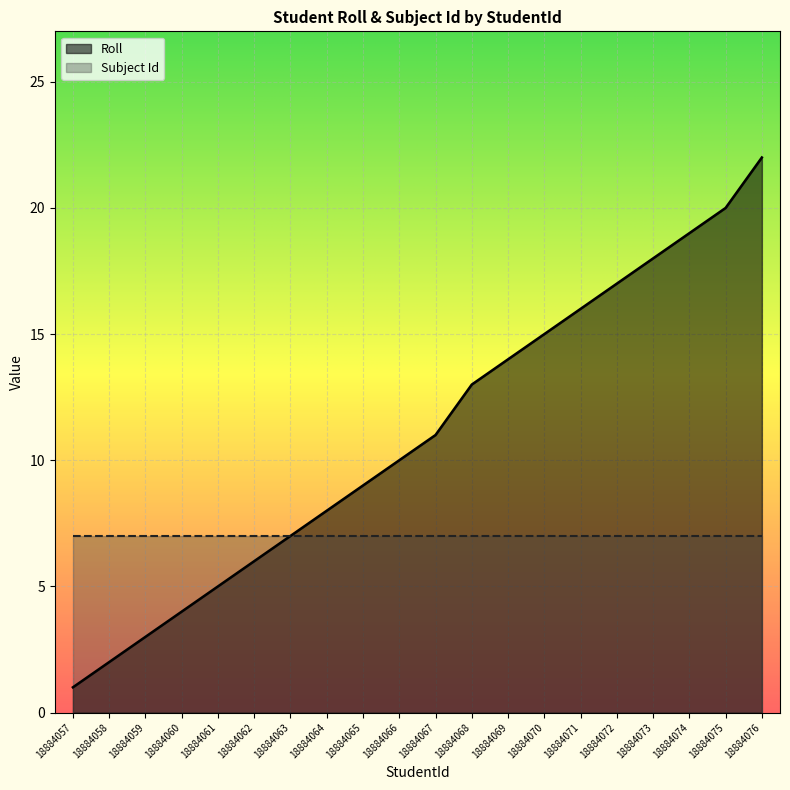

What is the difference between the maximum and second lowest values?

20